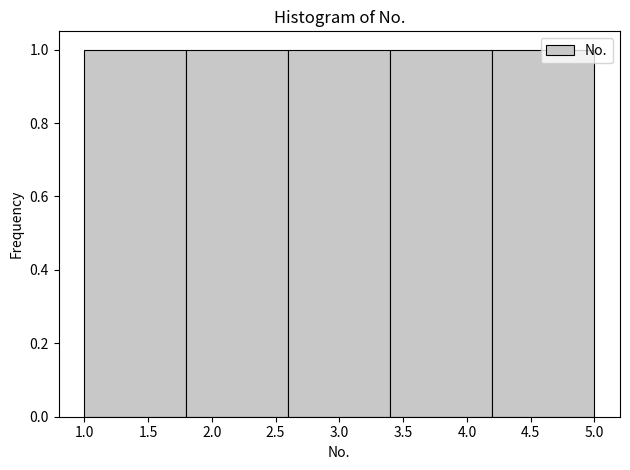

Reading left to right, list every bar in this chart as the range it spans on the x-axis followed by its height. The values are not printed on the chart, so give them approximately, as read against the axis.

1.0 to 1.8: 1
1.8 to 2.6: 1
2.6 to 3.4: 1
3.4 to 4.2: 1
4.2 to 5.0: 1